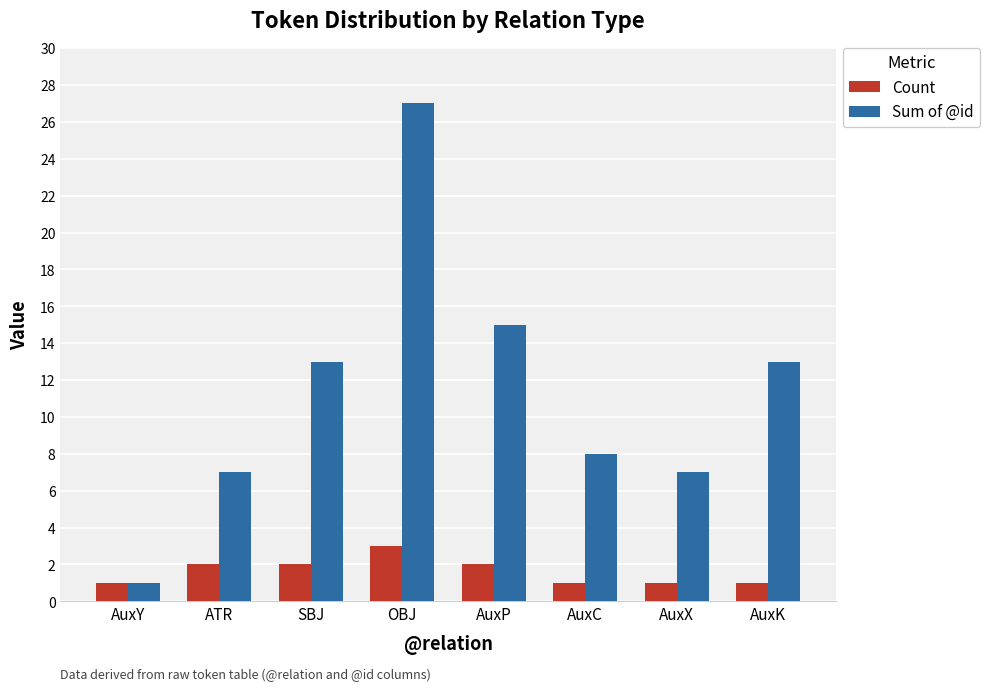

Which series changed the most between SBJ and AuxK?

Count